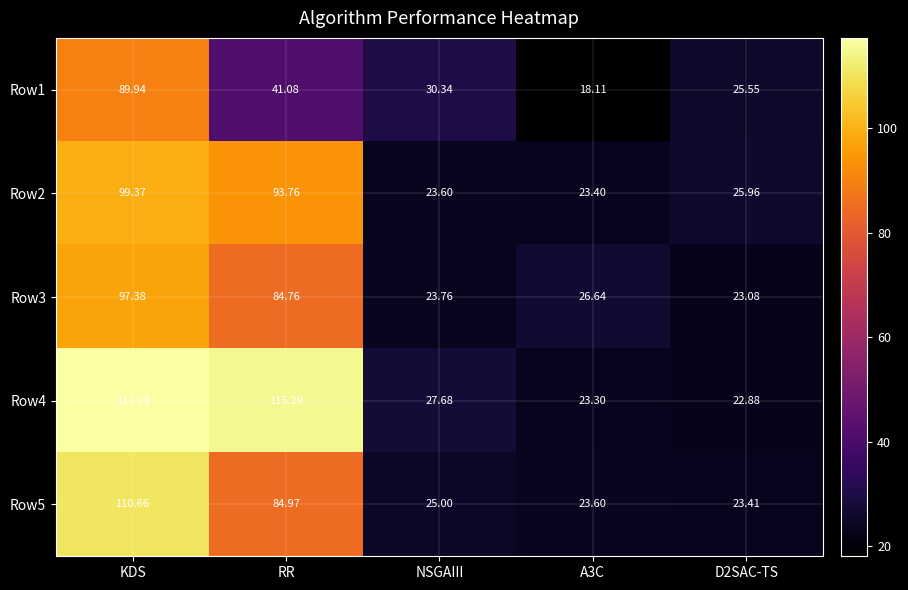

At which label does Row3 reach its peak?

KDS